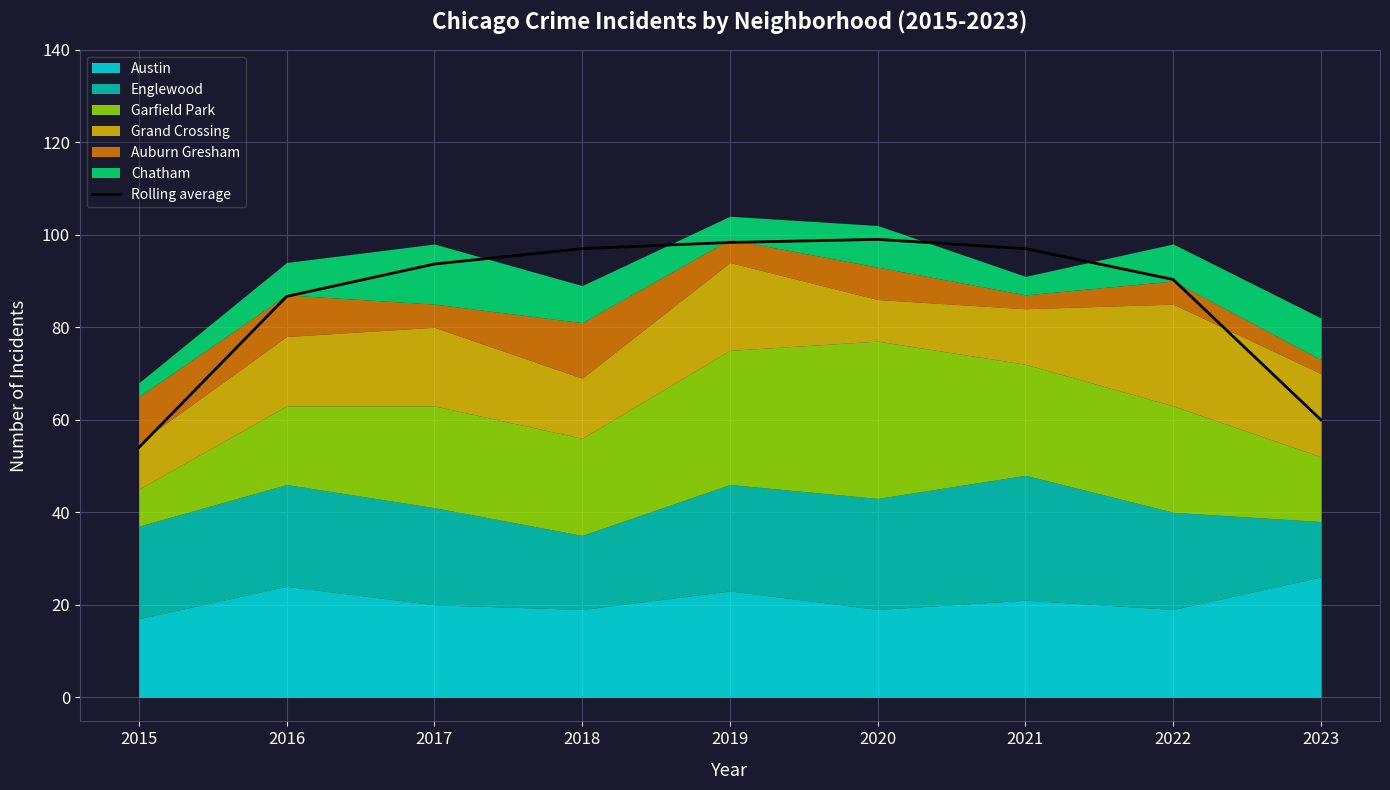

What is the change in value from 2019 to 2023?

-38.3